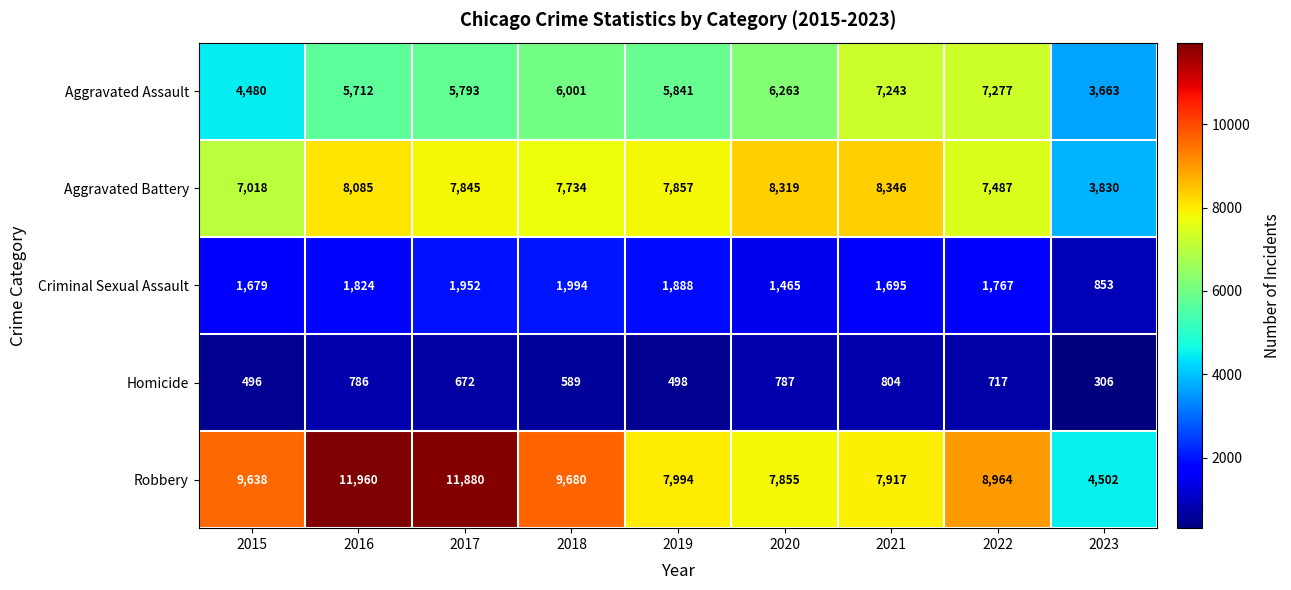

True or false: Criminal Sexual Assault has a value of 1465 at 2020.

True